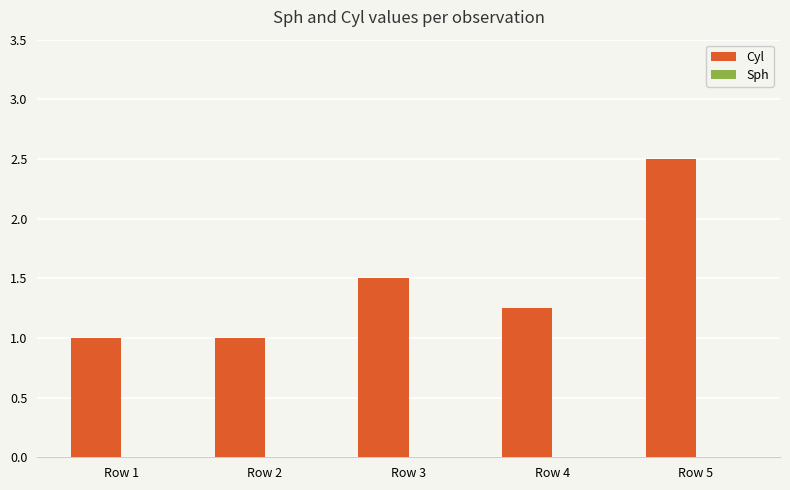

What is the value of the 3rd bar from the left?

1.5